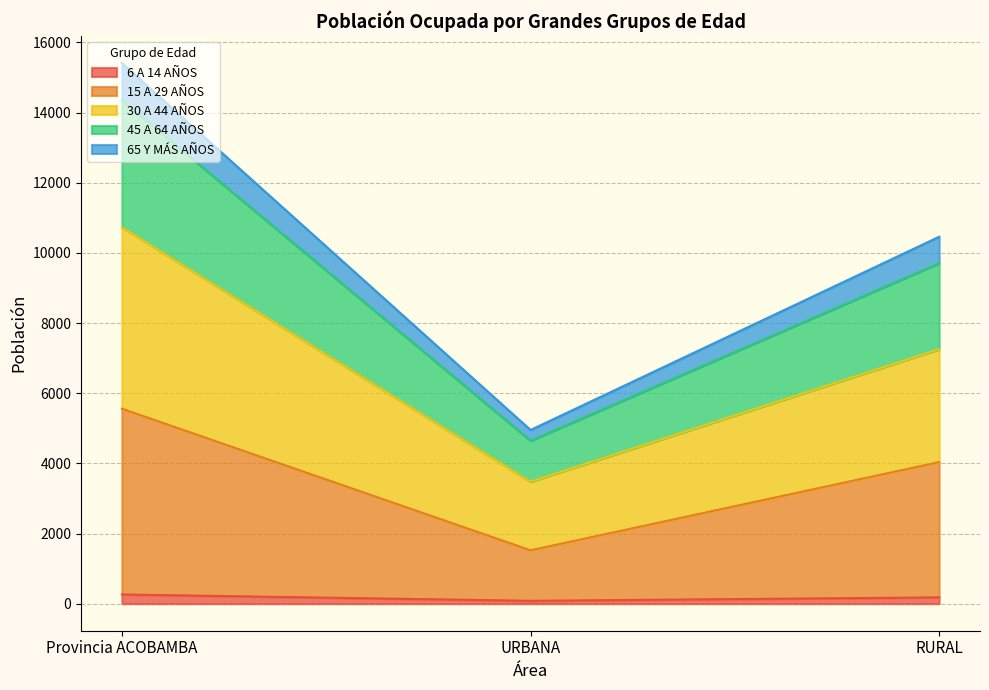

What is the difference between the maximum and minimum values in the 15 A 29 AÑOS series?

4036